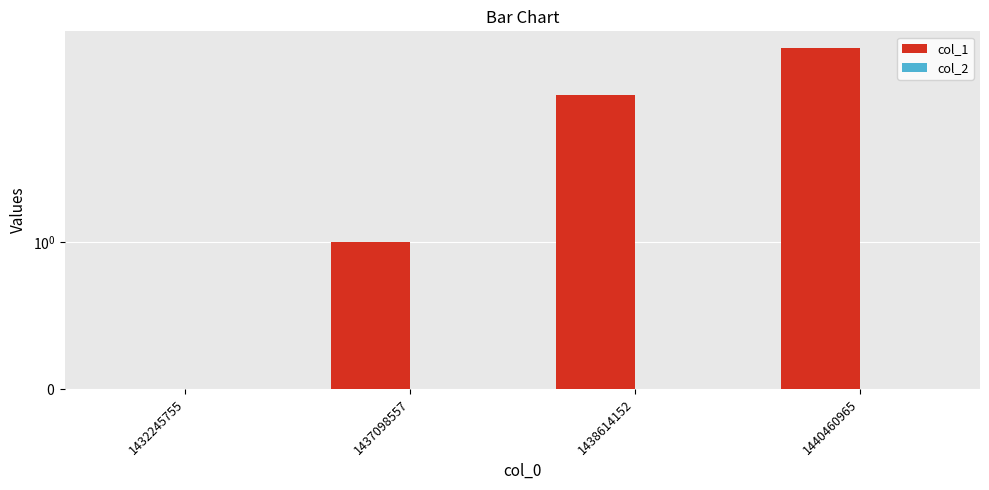

What is the sum of all col_1 values?

6